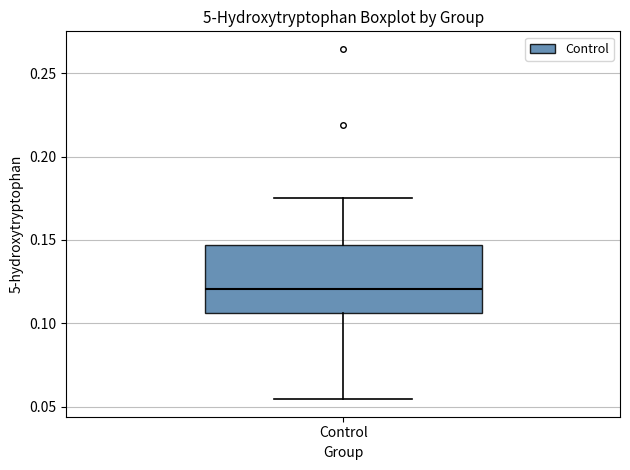

Transcribe this box plot: give where the median line is, the range the box spans, and where the two whiskers end, as read against the y-axis. The values are not printed on the chart, so give them approximately, as read against the axis.

median 0.120, box 0.105 to 0.145, whiskers 0.055 to 0.175